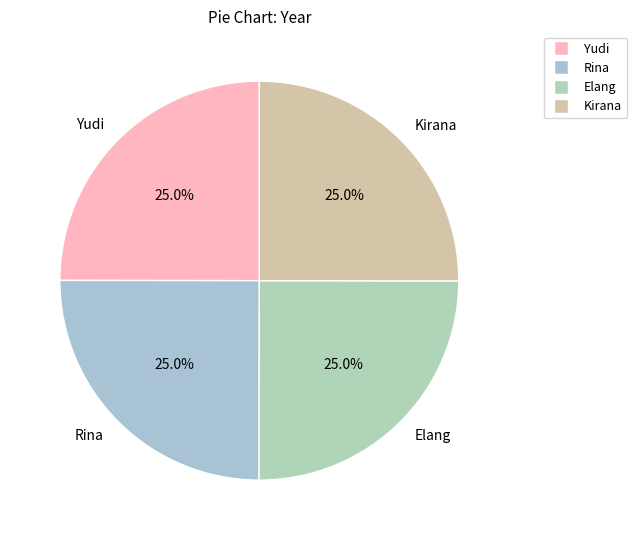

Approximately how many times larger is the value at Rina compared to Elang?

1.0